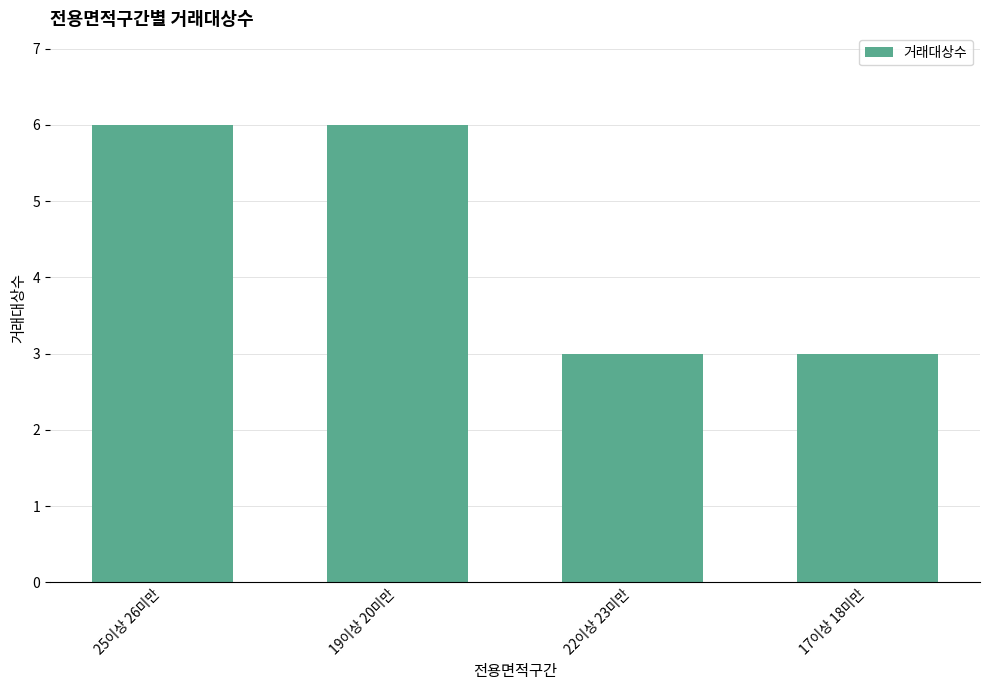

Are the bars grouped side by side (vs. stacked)?

No